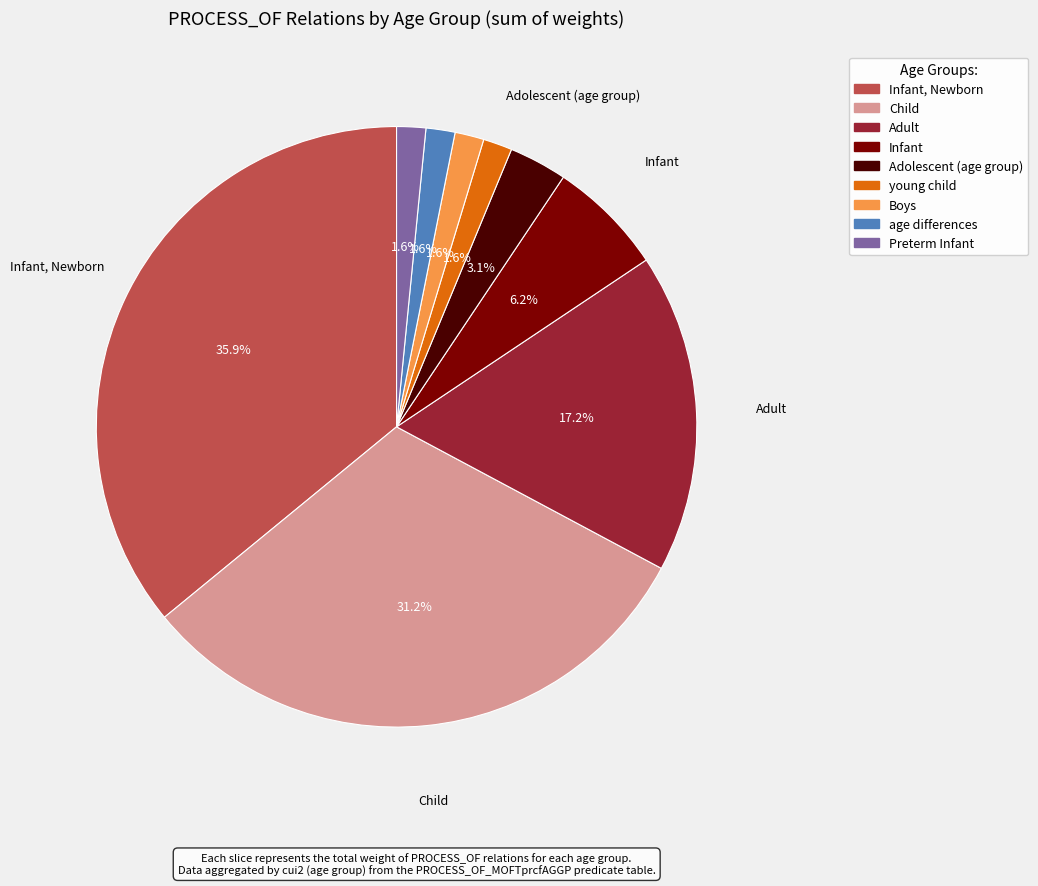

Does any single category account for the majority?

No